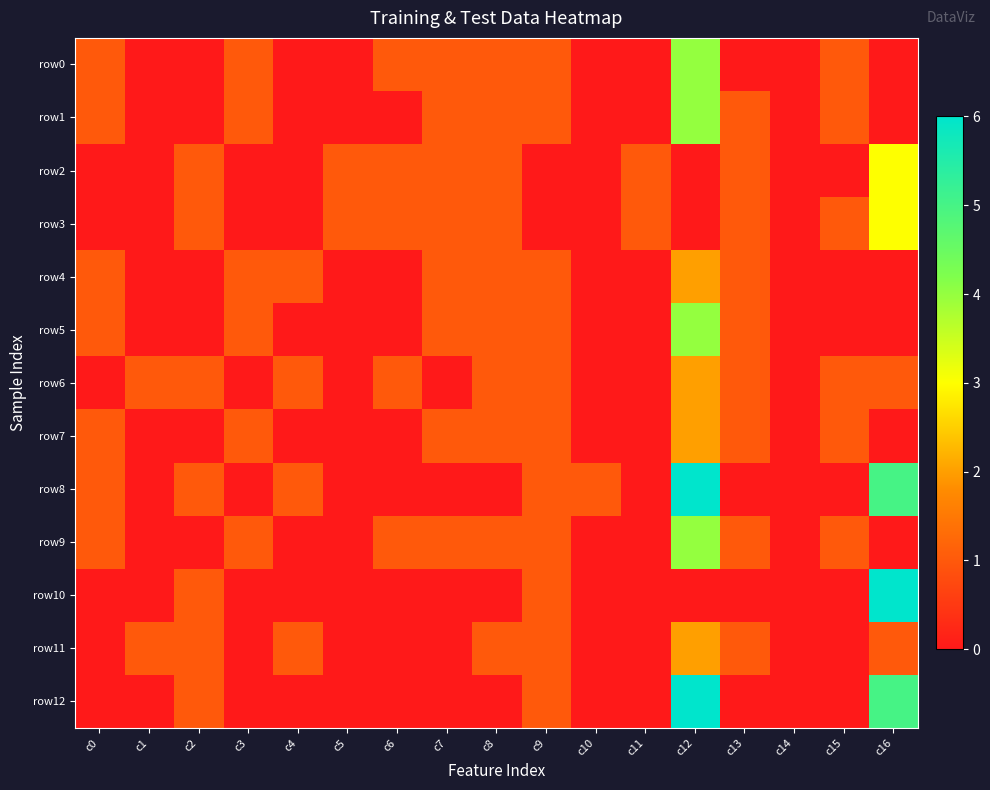

At which category is the sum across all series the highest?

c12